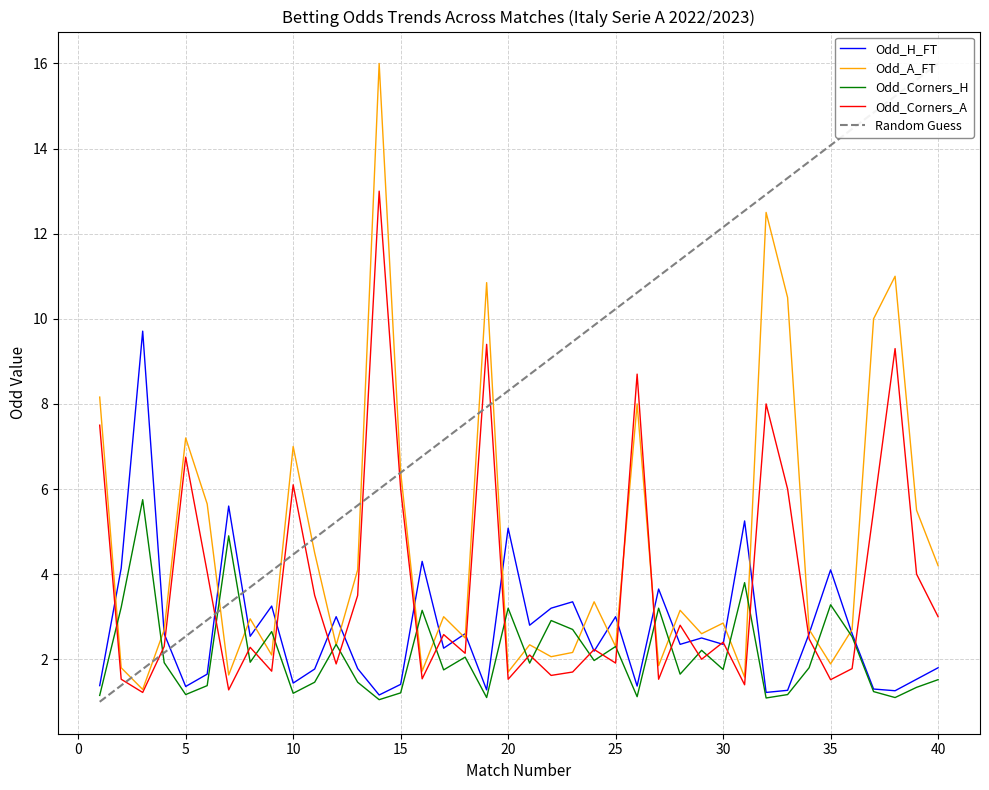

Does the chart display data point markers on the line(s)?

No